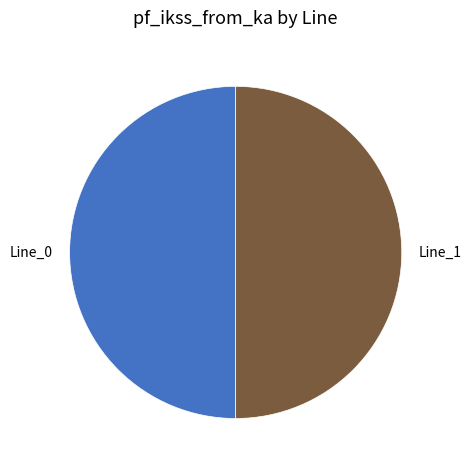

Is the sum of Line_0 and Line_1 greater than half?

Yes